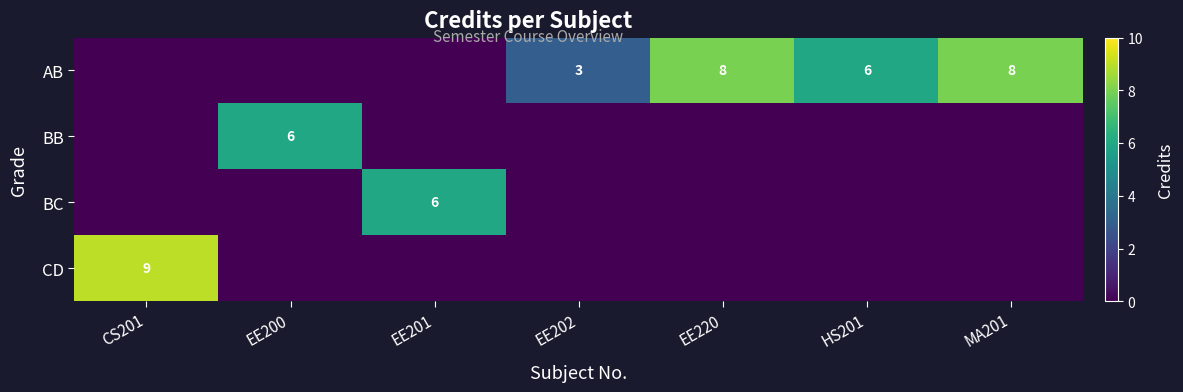

The AB series shows 8 at EE220. True or false?

True